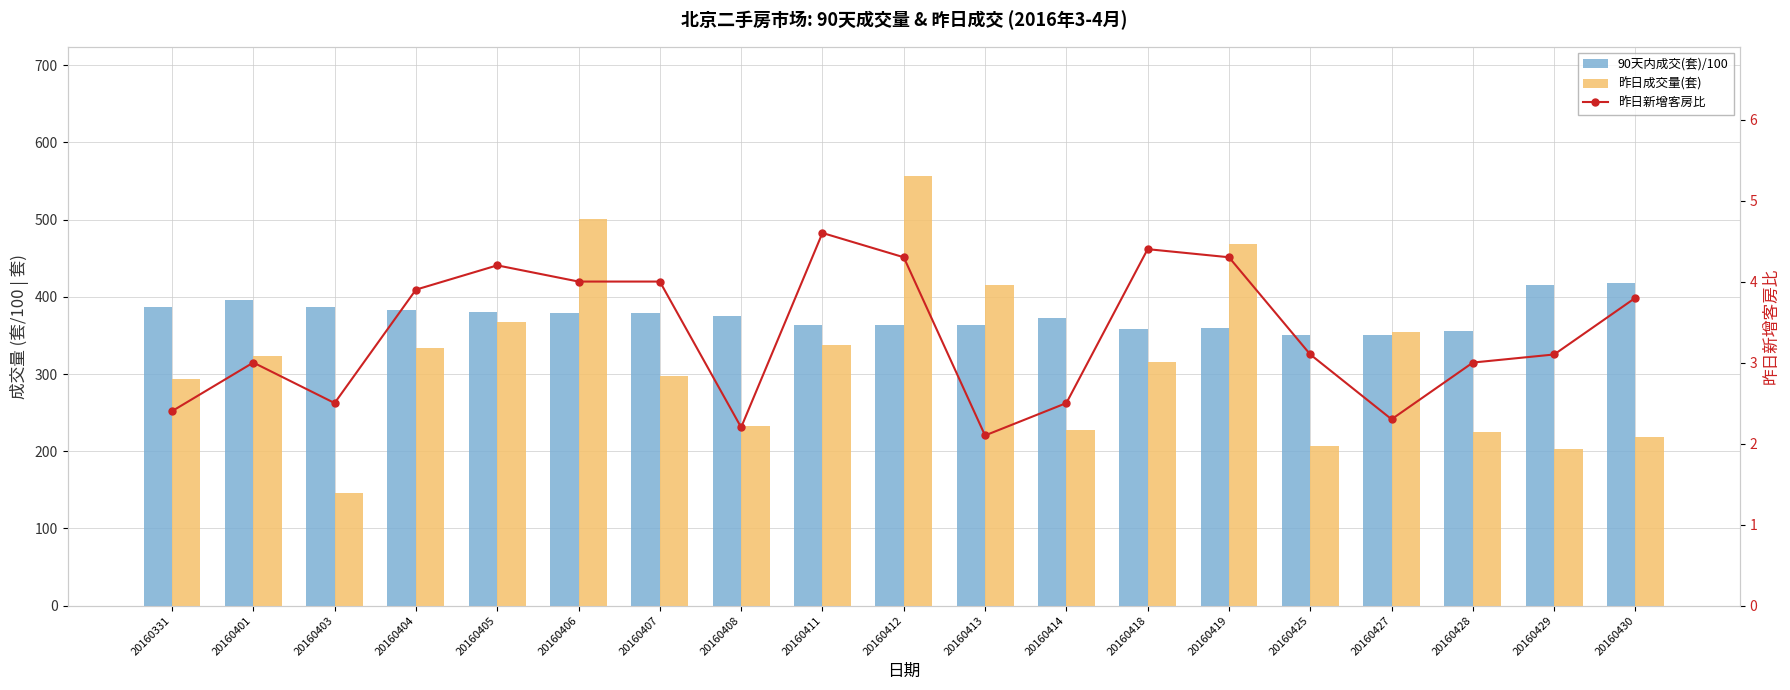

What is the maximum value for 90天内成交(套)/100?

417.4